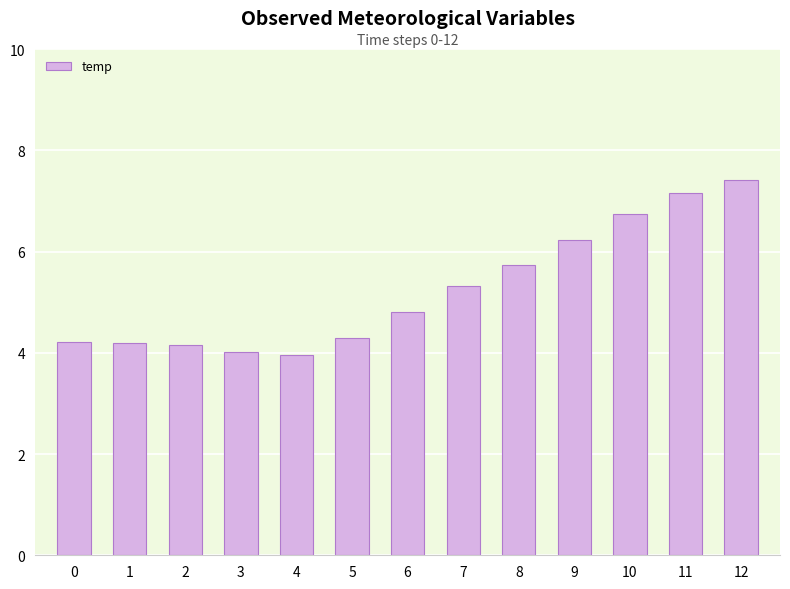

What is the difference between the values at 6 and 3?

0.8